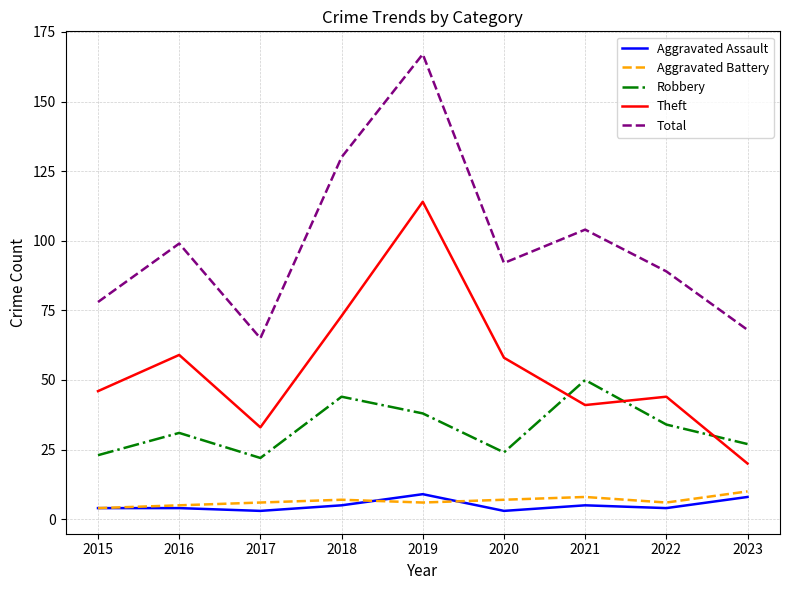

The Robbery series shows 38 at 2019. True or false?

True